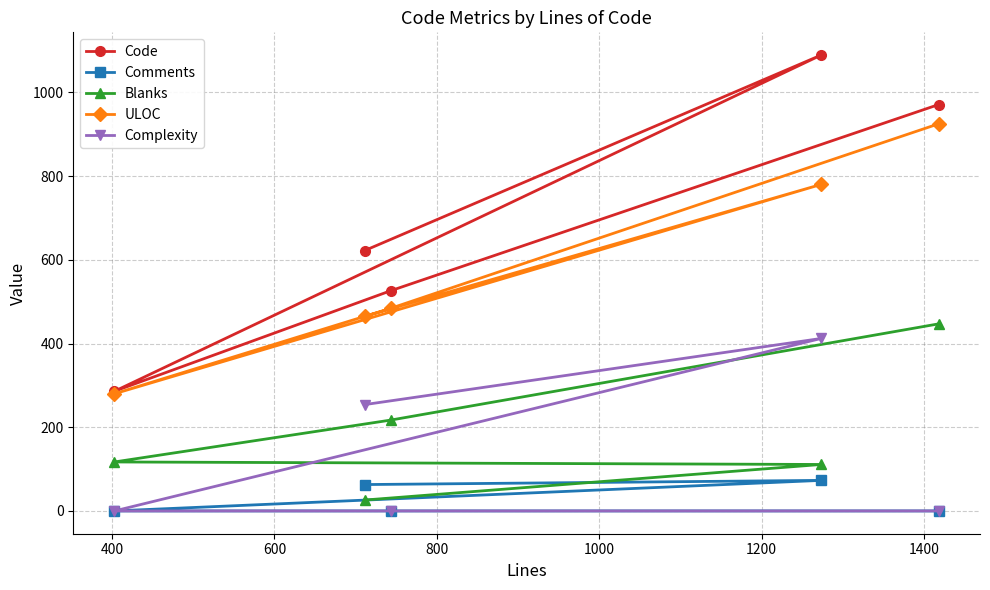

Reading right to left, what are all the values shown in this chart?

Code: 971	1089	526	622	286
Comments: 0	73	0	63	0
Blanks: 447	111	217	26	117
ULOC: 925	780	484	465	280
Complexity: 0	412	0	254	0